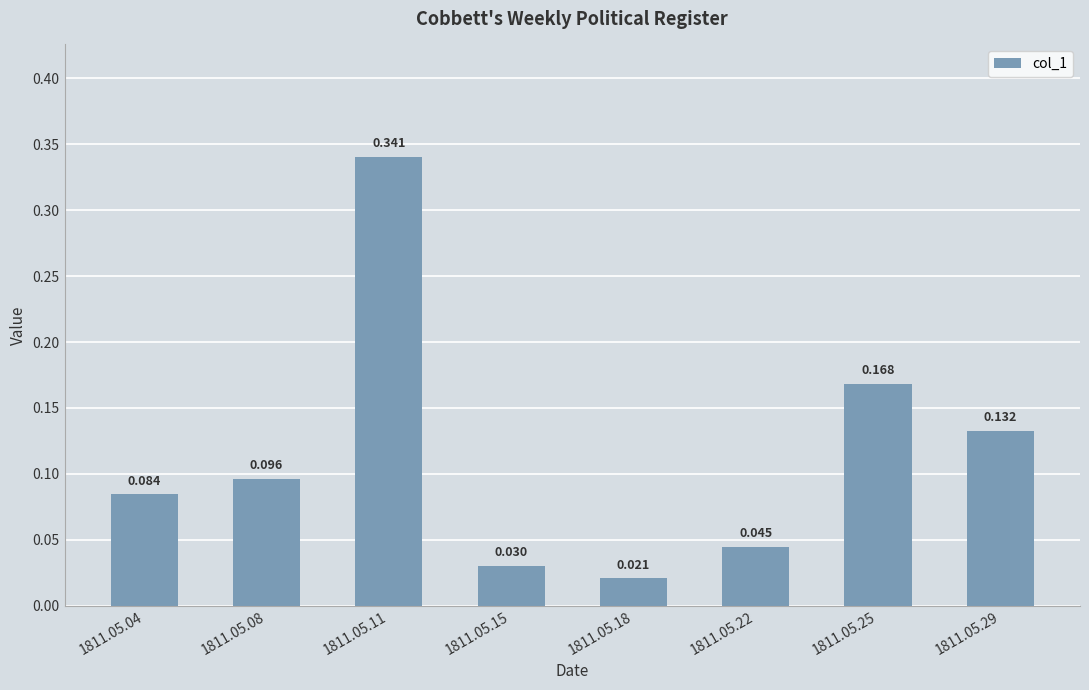

At which category does the chart reach its peak across all series?

1811.05.11